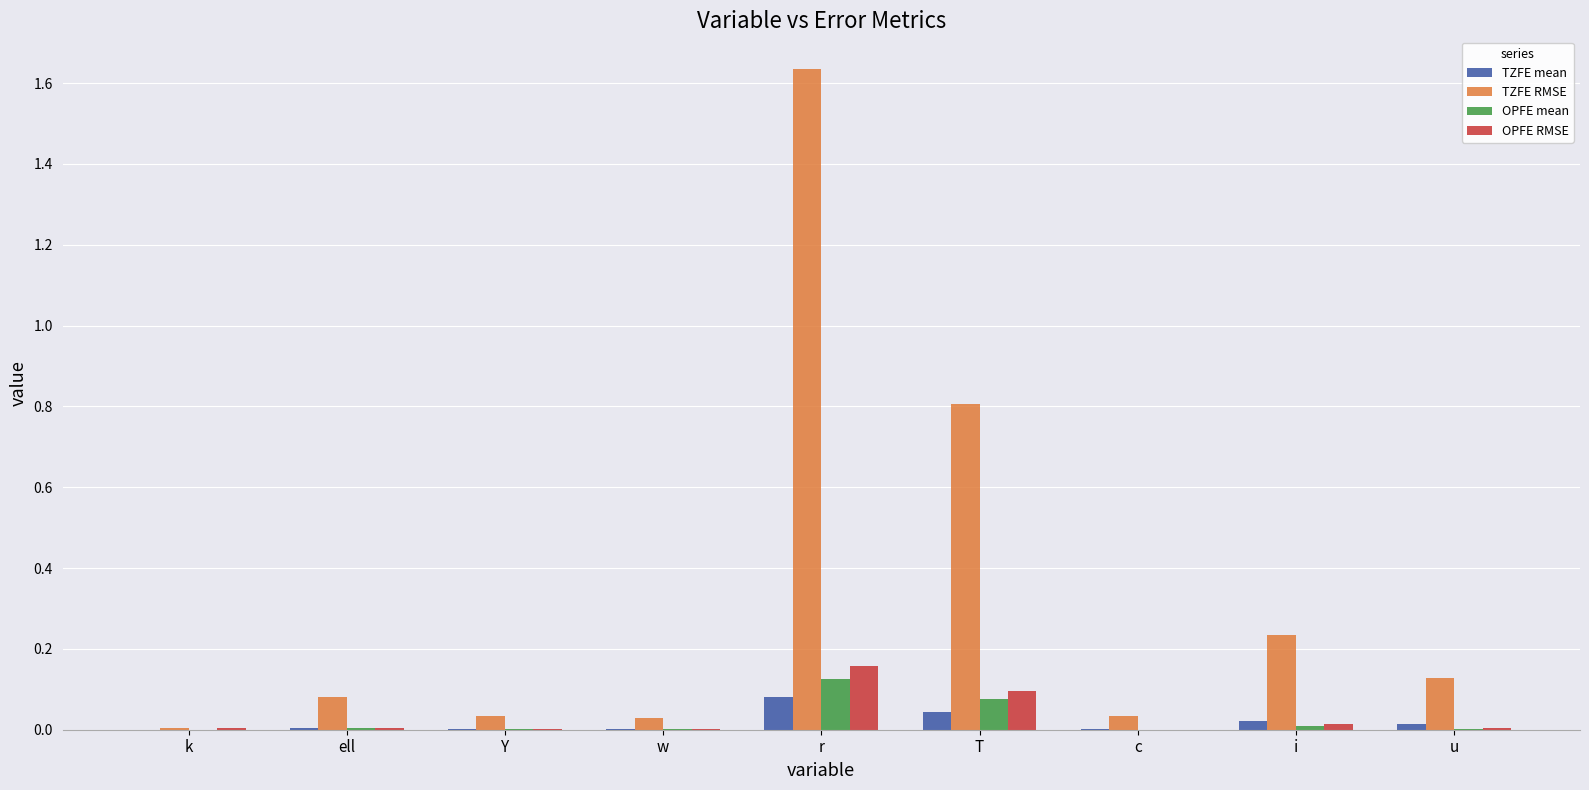

Does the chart contain stacked bars?

No